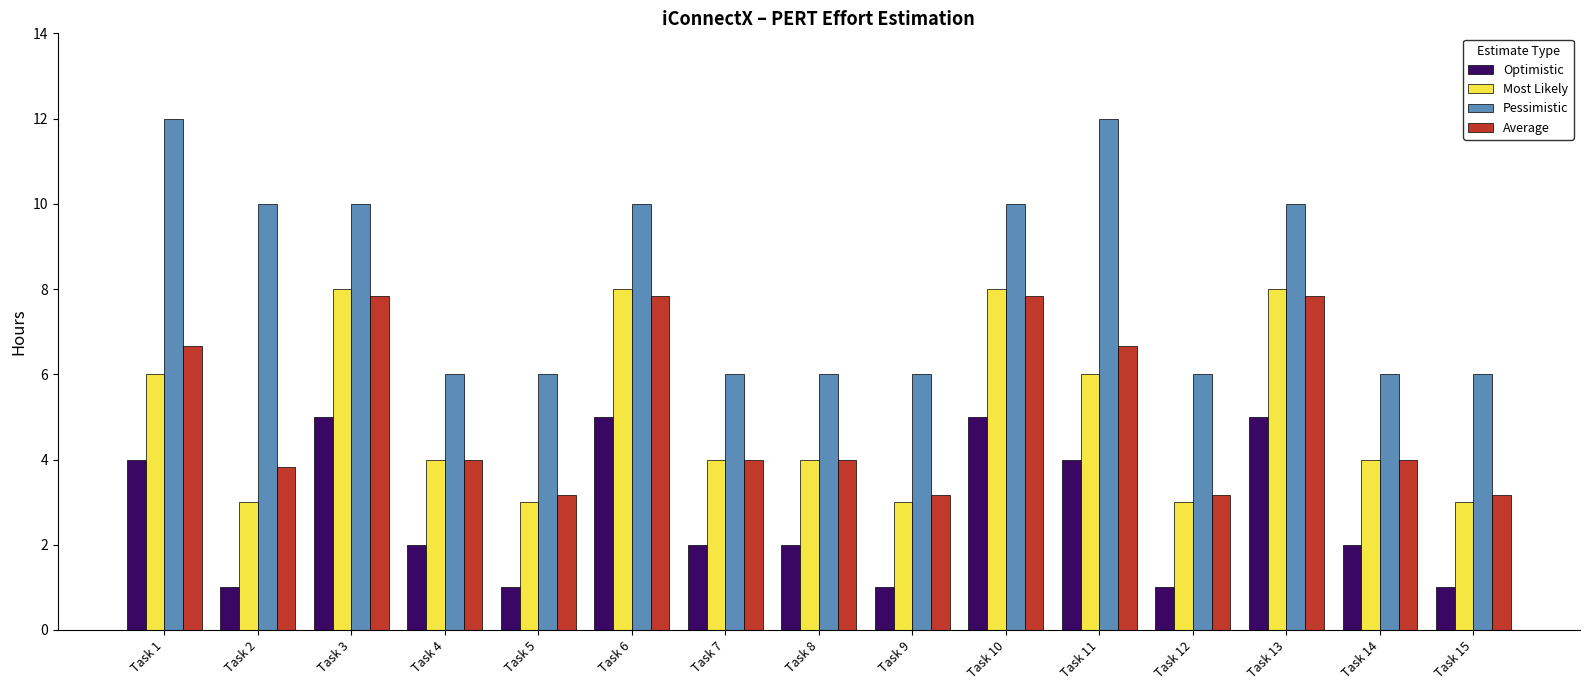

Which series has the largest total across all categories?

Pessimistic